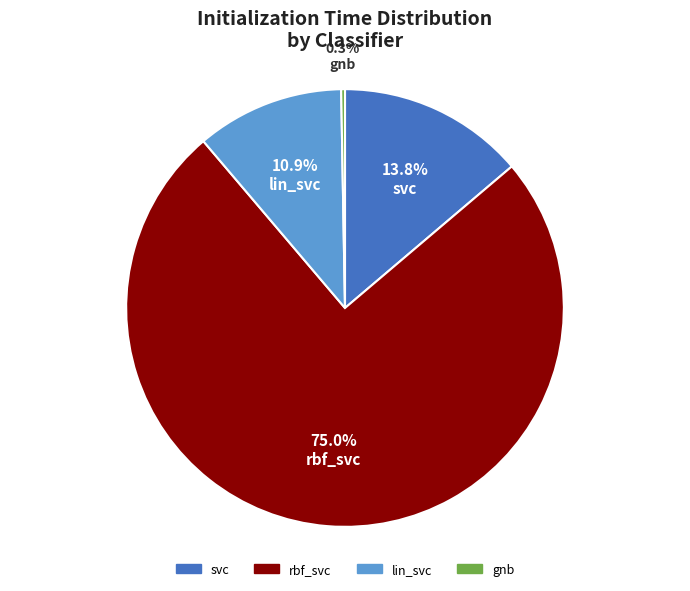

True or false: rbf_svc accounts for 82% of the total.

False